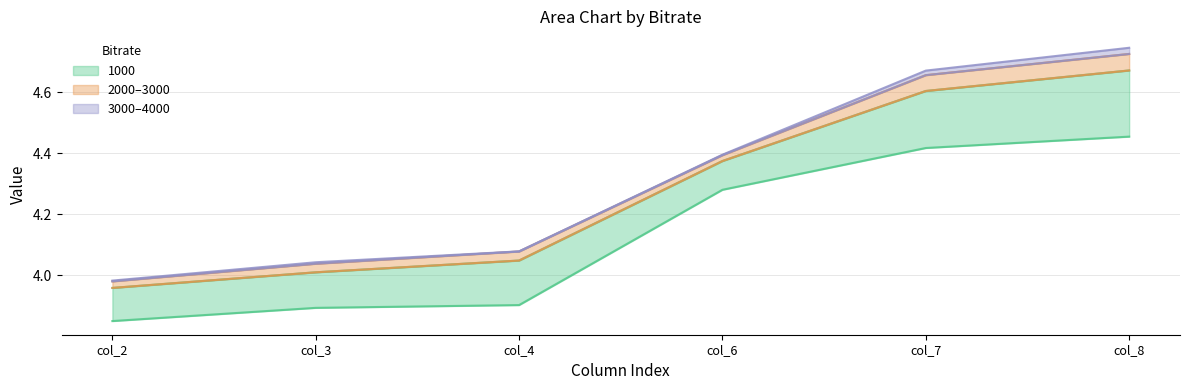

True or false: 1000 has a value of 4.3 at col_6.

True